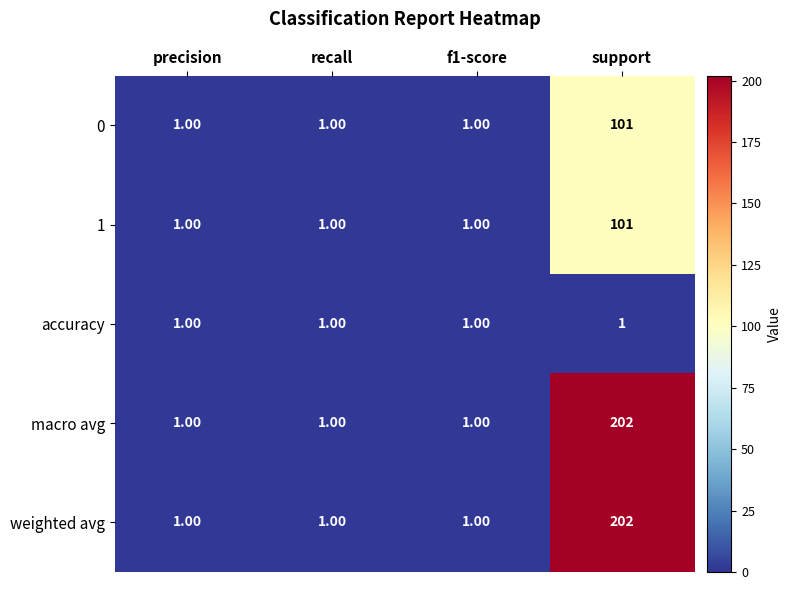

What is the spread (max minus min) of values at support?

201